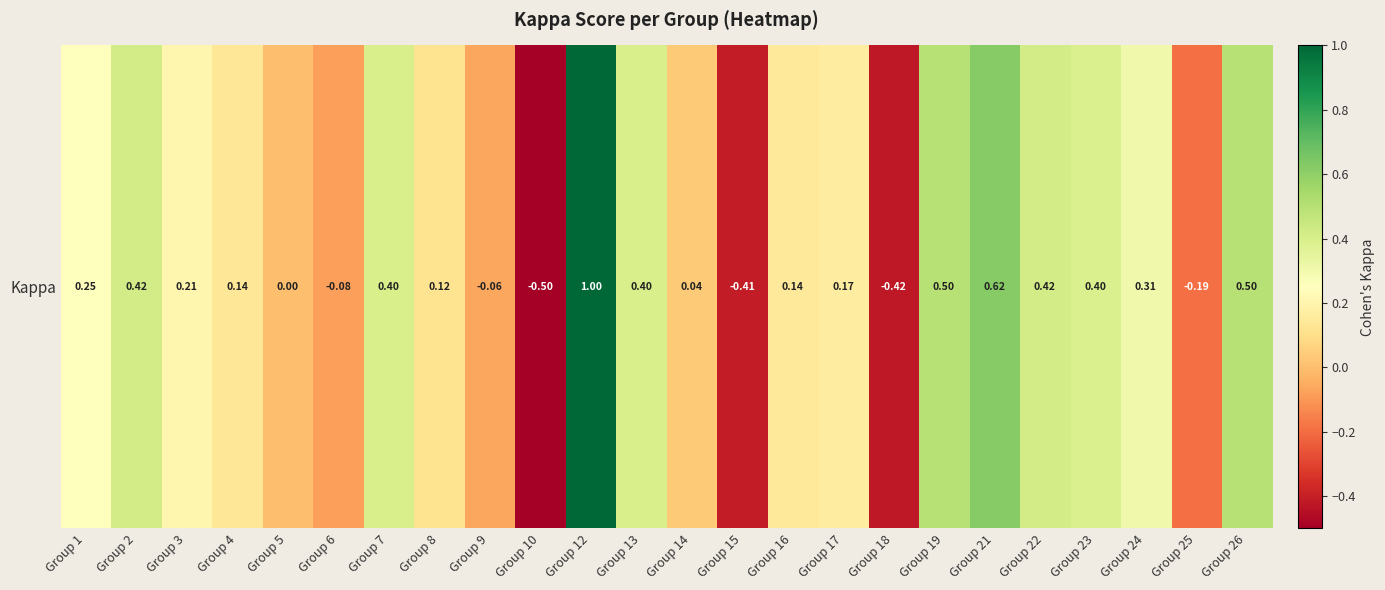

Where is the data nearest to the value 0?

Group 5